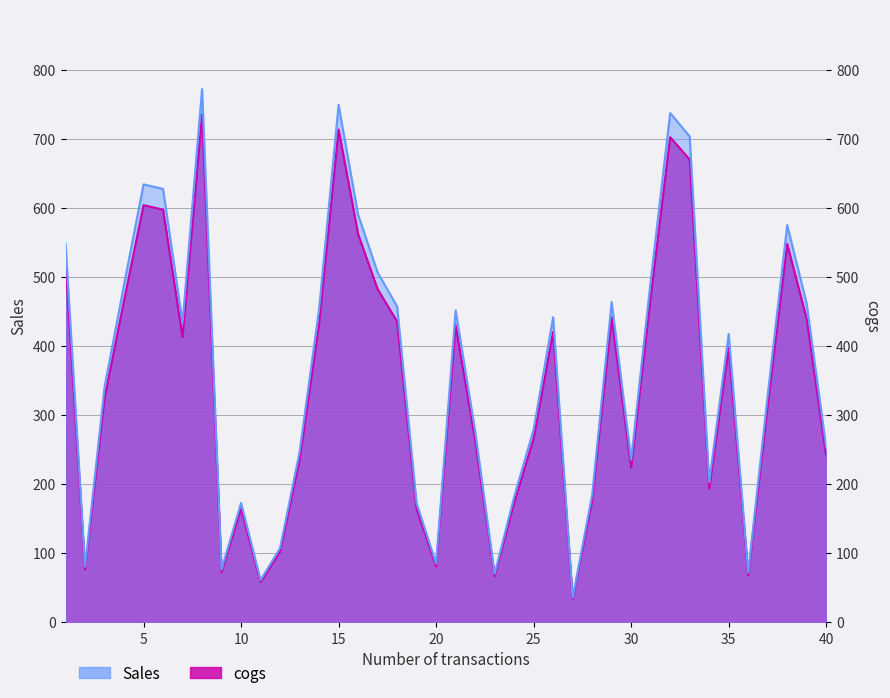

What are all the series names shown in the legend?

Sales, cogs